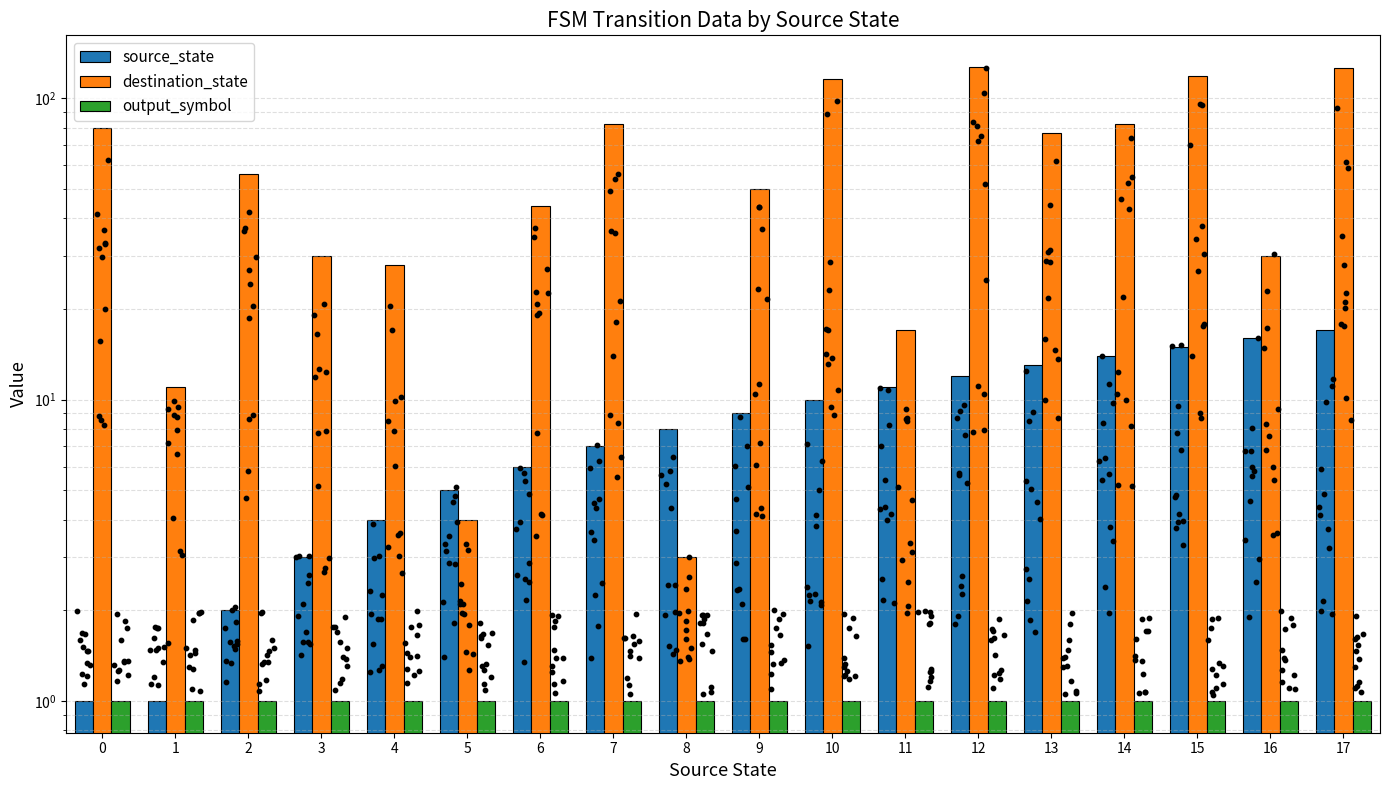

Which series contains the highest Y value?

destination_state